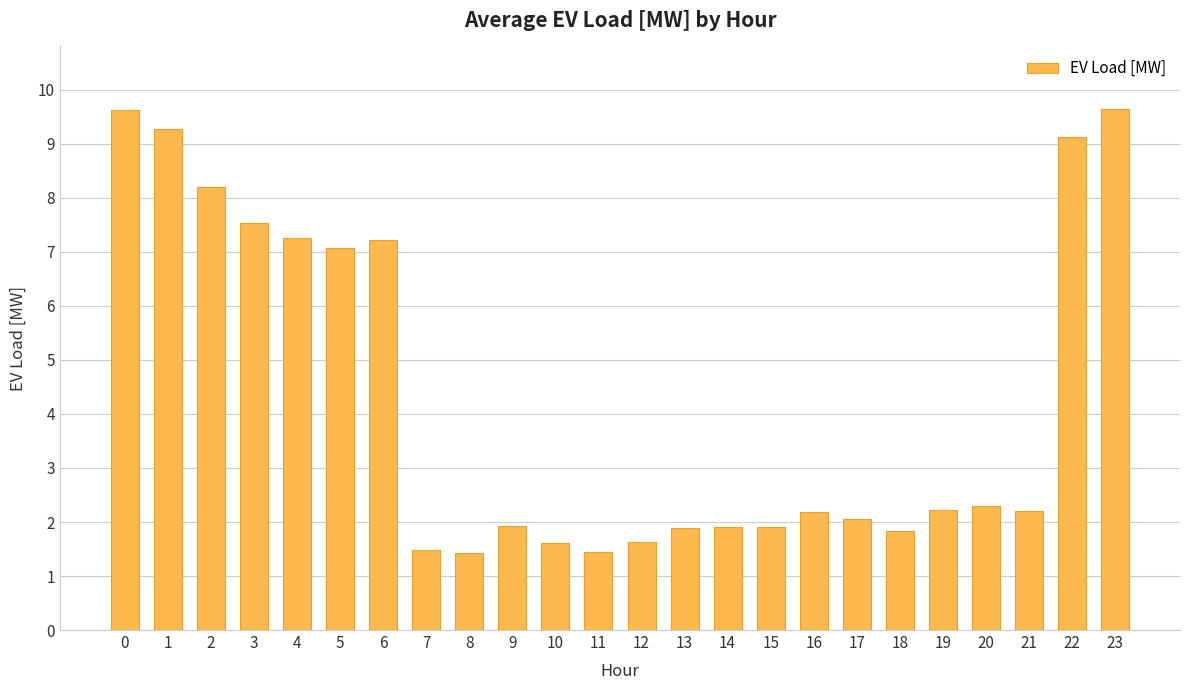

What is the difference between the values at 17 and 14?

0.1